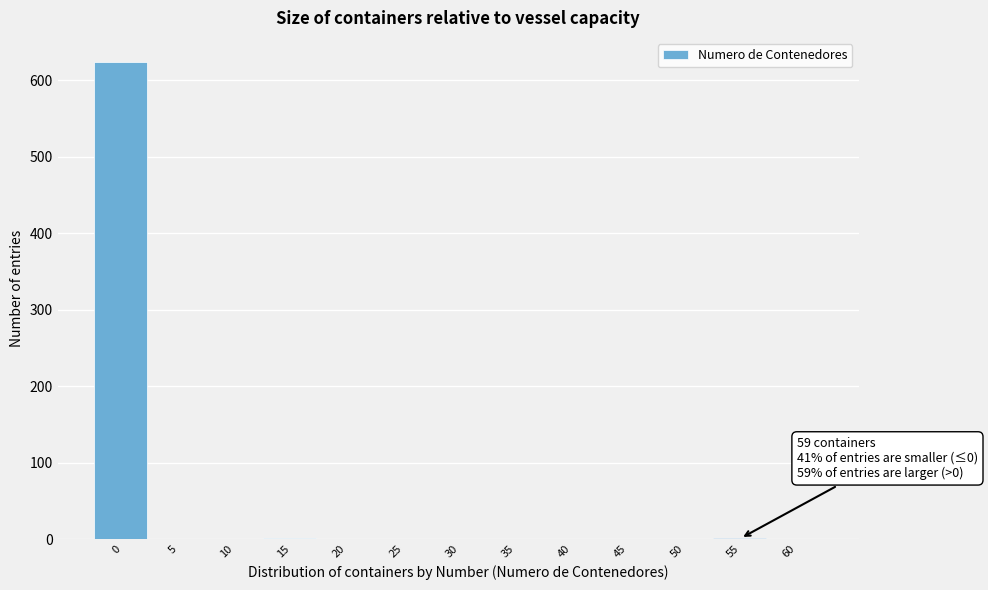

The chart shows a value of -244 at 35. True or false?

False